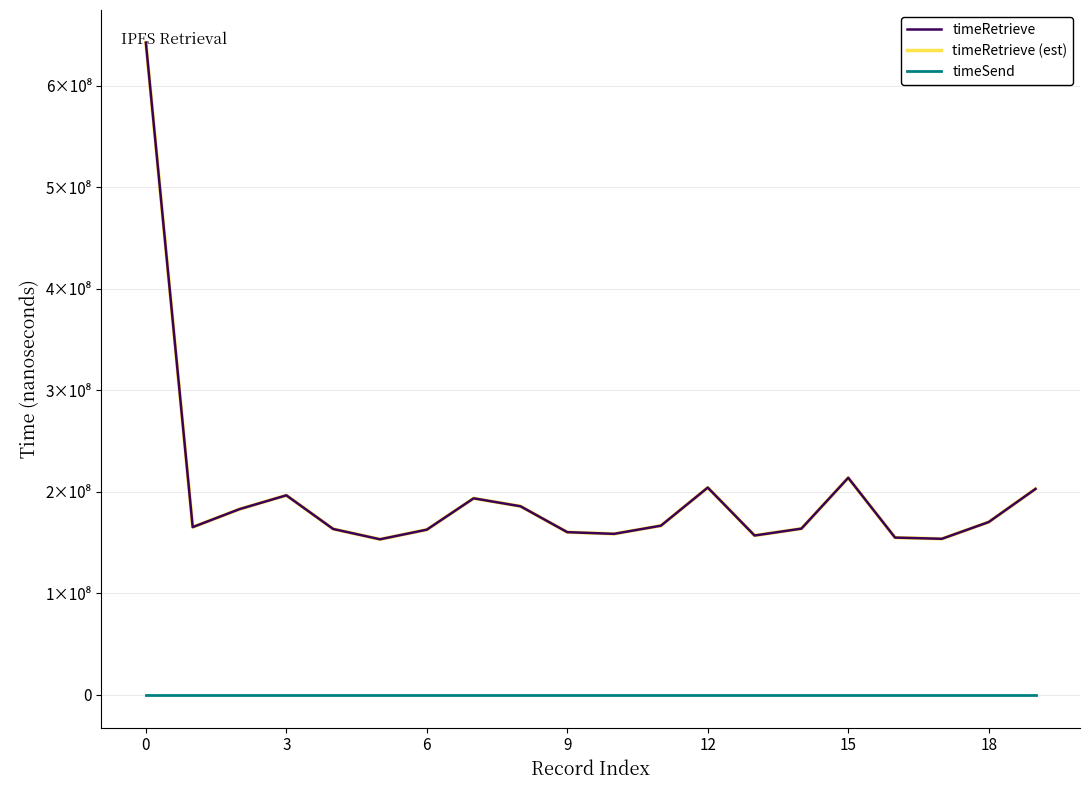

Is this an area chart (filled region under the line)?

No